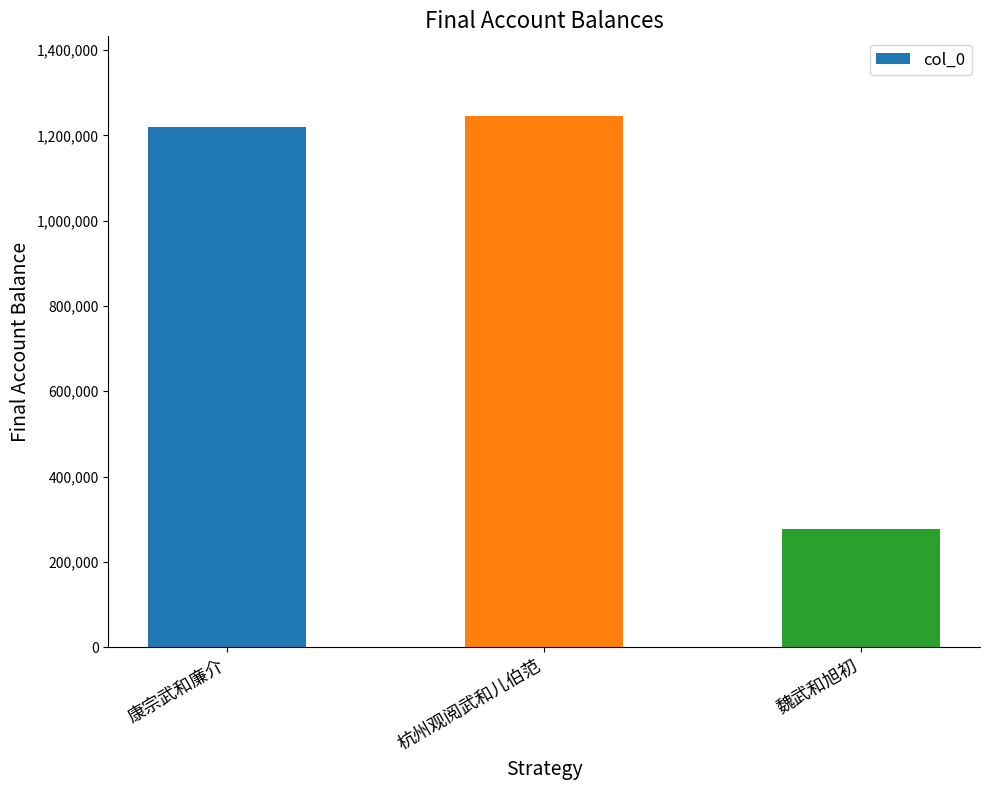

Read the value at 魏武和旭初, to the nearest 50.

276900